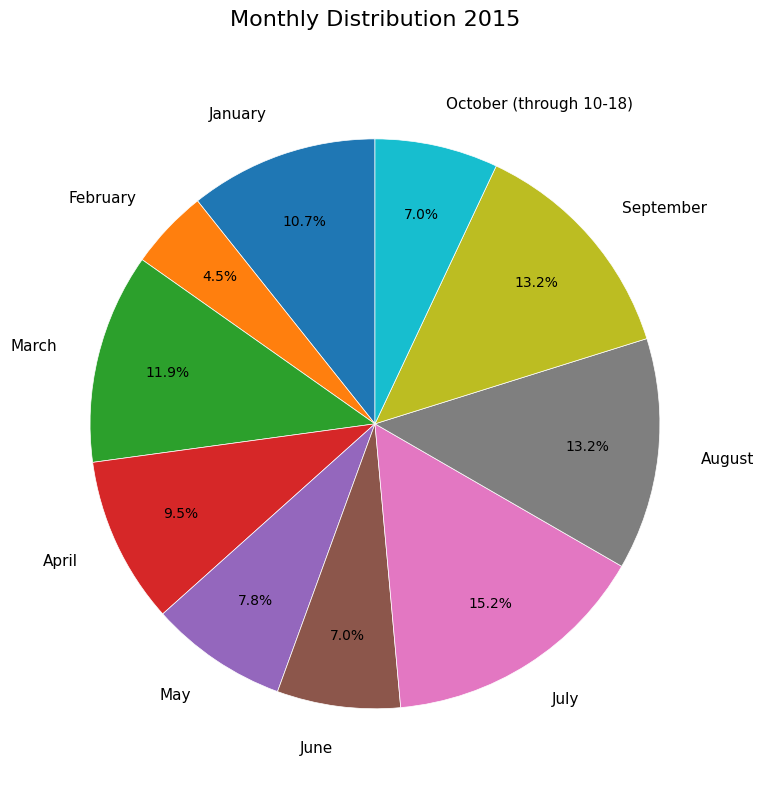

Approximately how many times larger is the value at March compared to May?

1.5